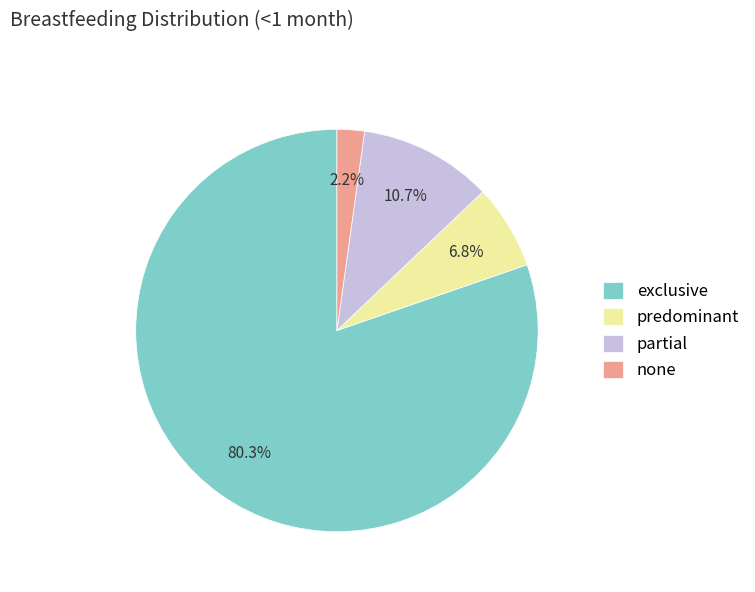

Between partial and exclusive, which is larger?

exclusive